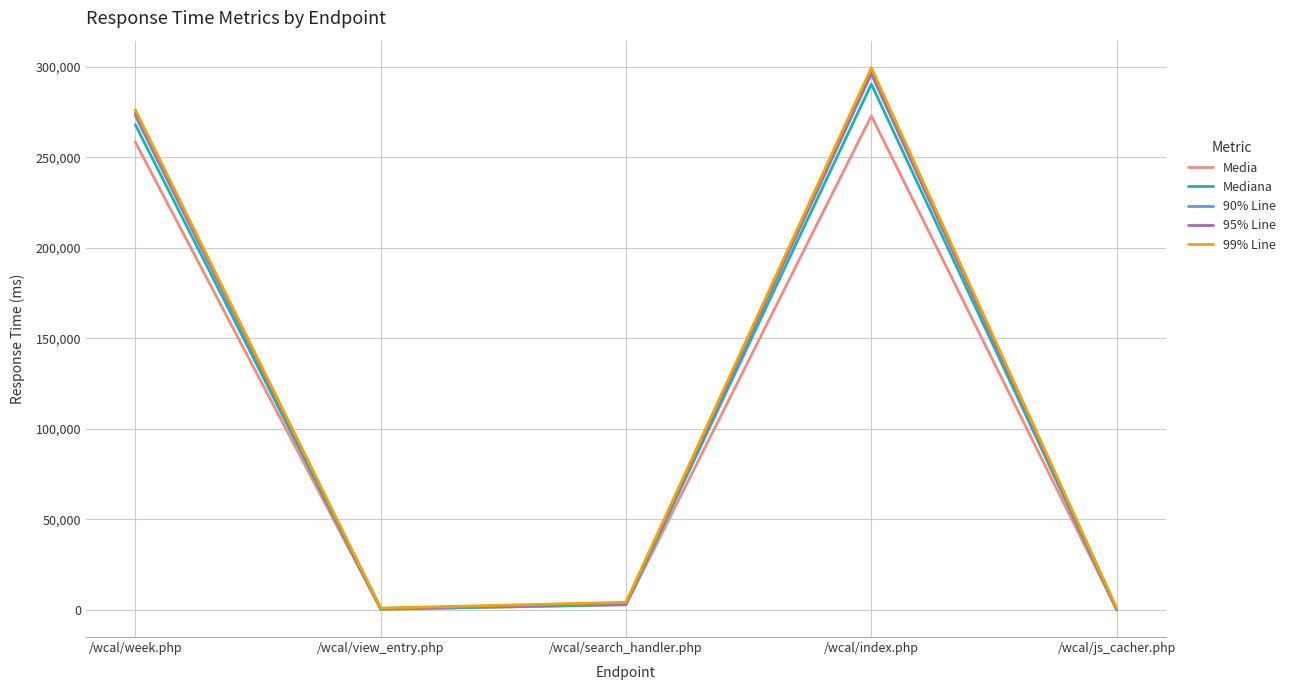

True or false: 99% Line has more than 1 interior local peaks.

False